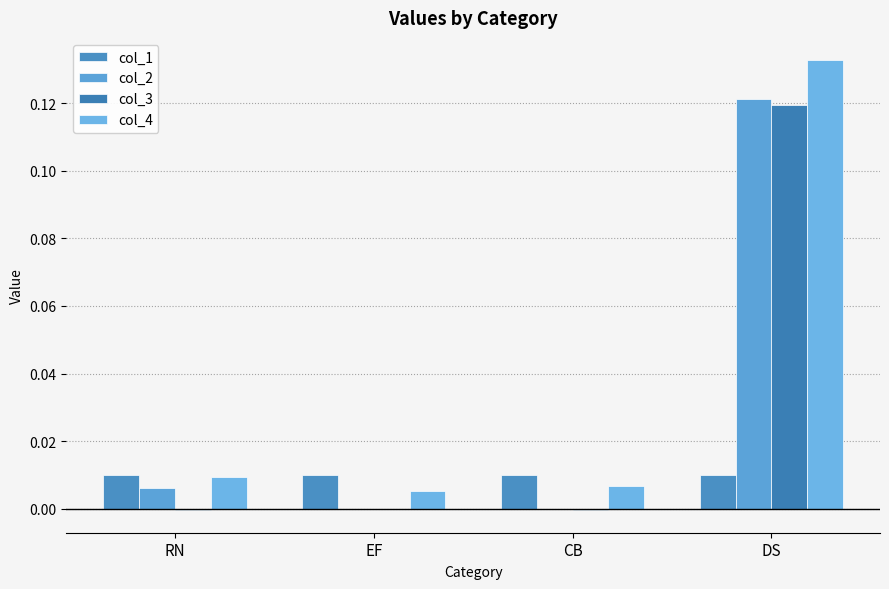

What is the label of the 2nd bar from the left?

EF